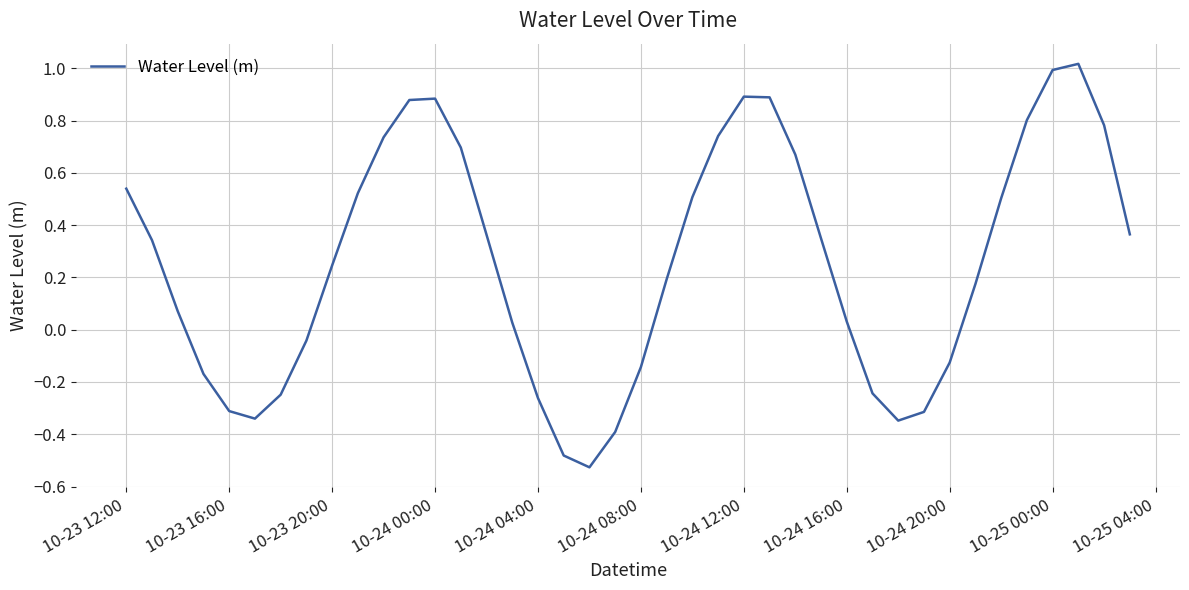

What is the greatest value displayed?

1.0